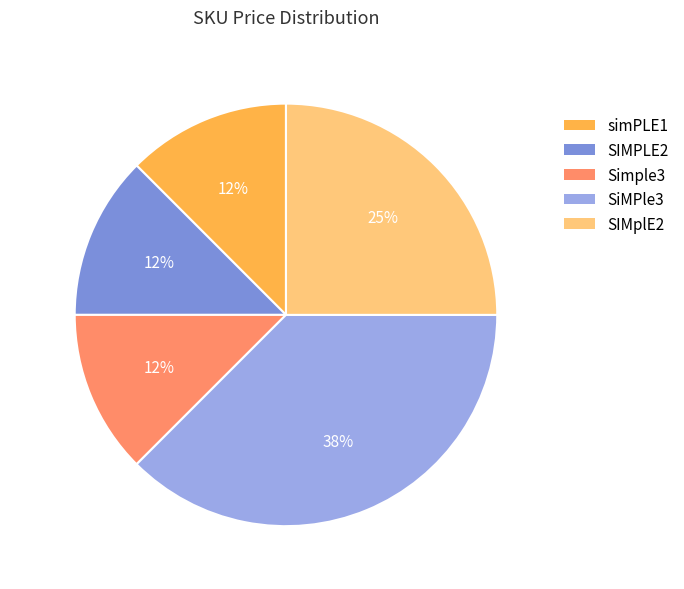

Which slice is the largest?

SiMPle3